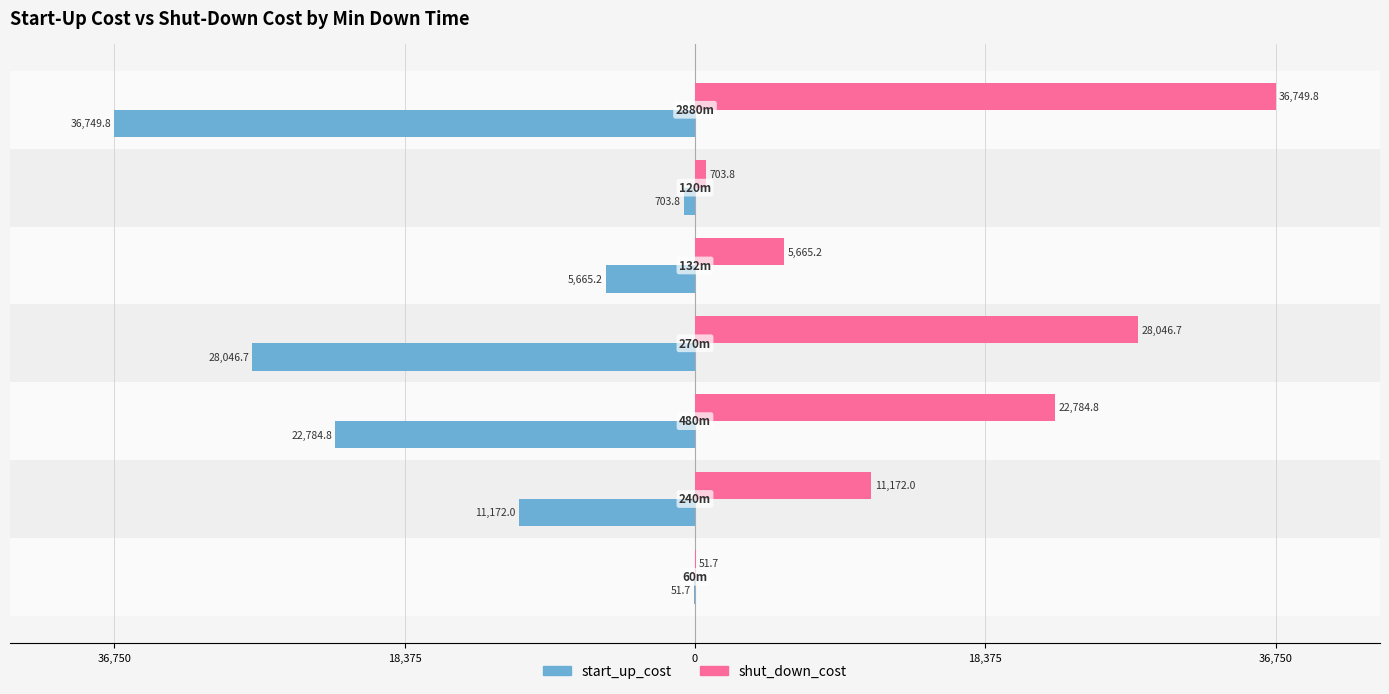

What are all the series names shown in the legend?

start_up_cost, shut_down_cost